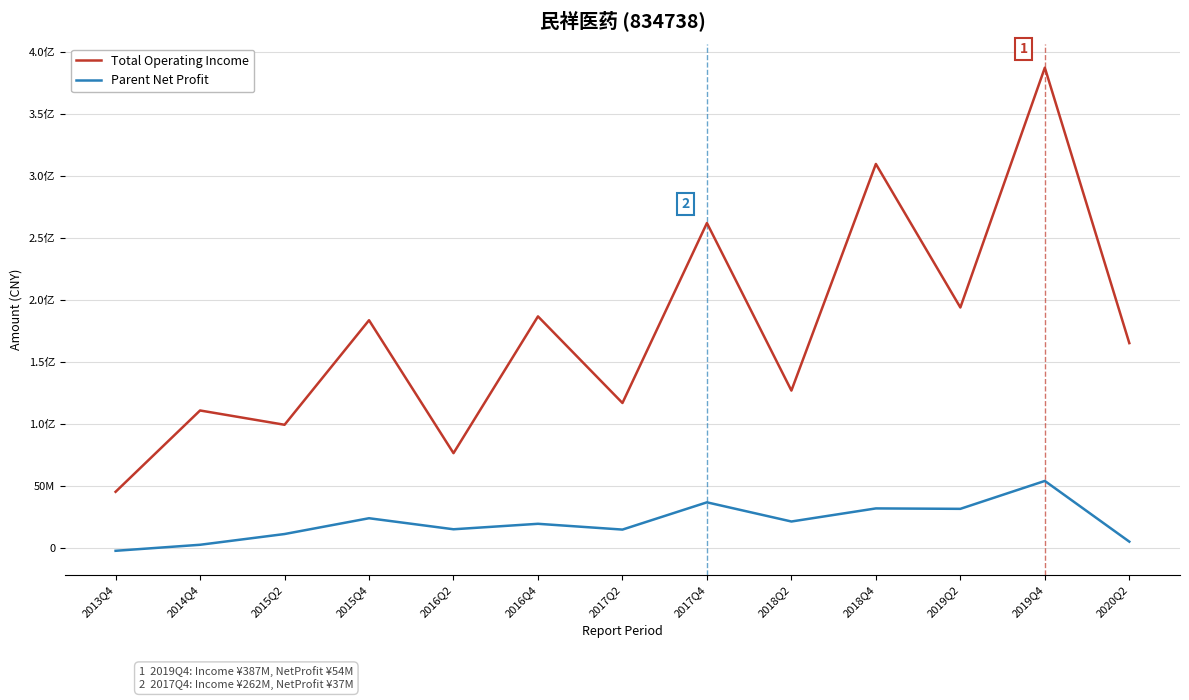

Between 2013Q4 and 2016Q4, which series saw the biggest shift?

Total Operating Income